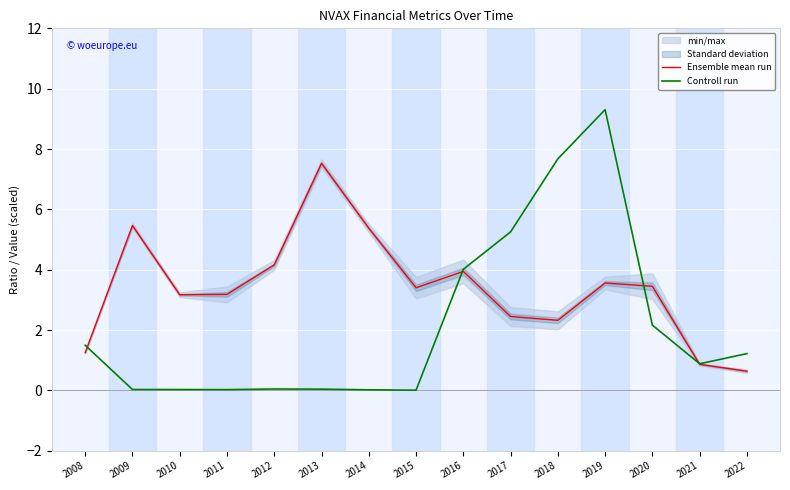

What is the sum of the Controll run values at 2013 and 2008?

1.5